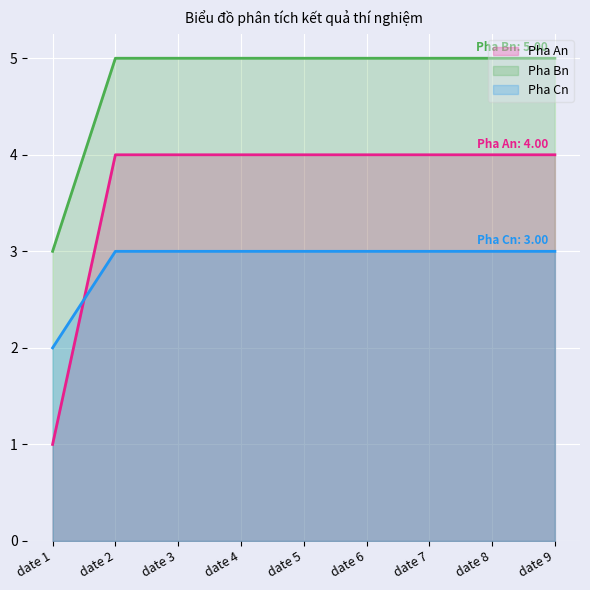

After their last crossing, which series has the higher values: Pha Cn or Pha An?

Pha An